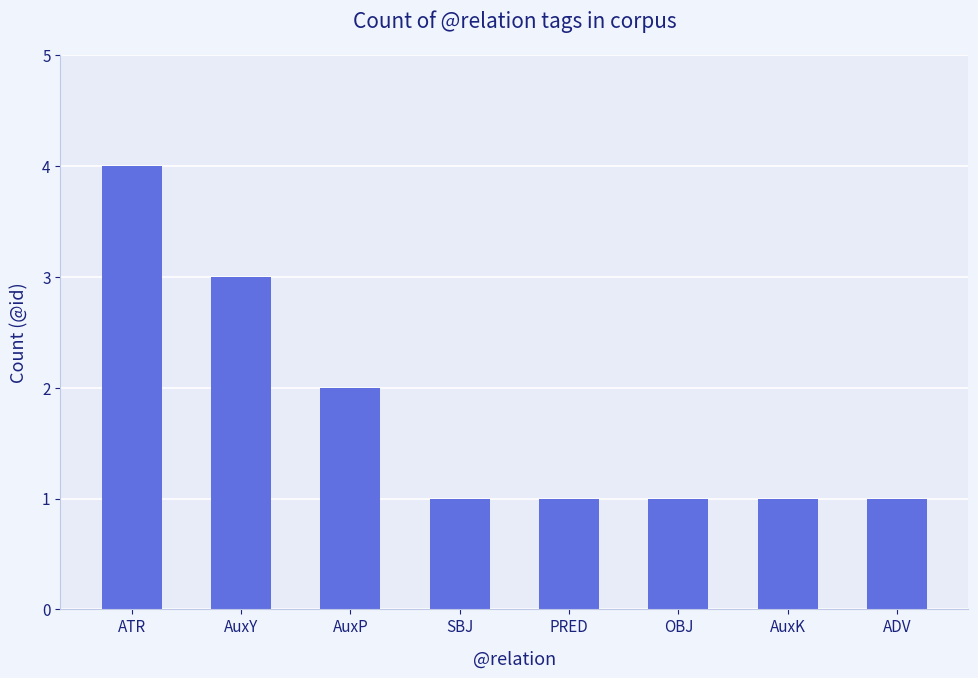

What value does the data have at ATR?

4